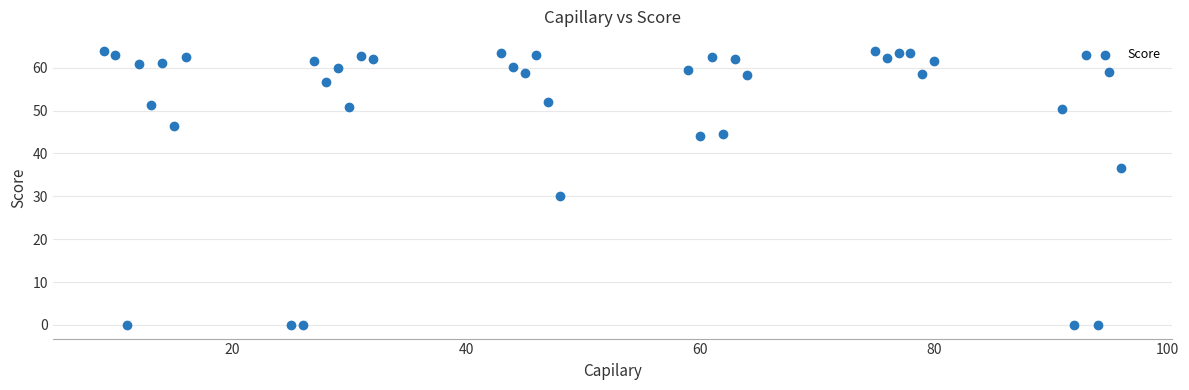

What is the range of X values (max minus min)?

87.0